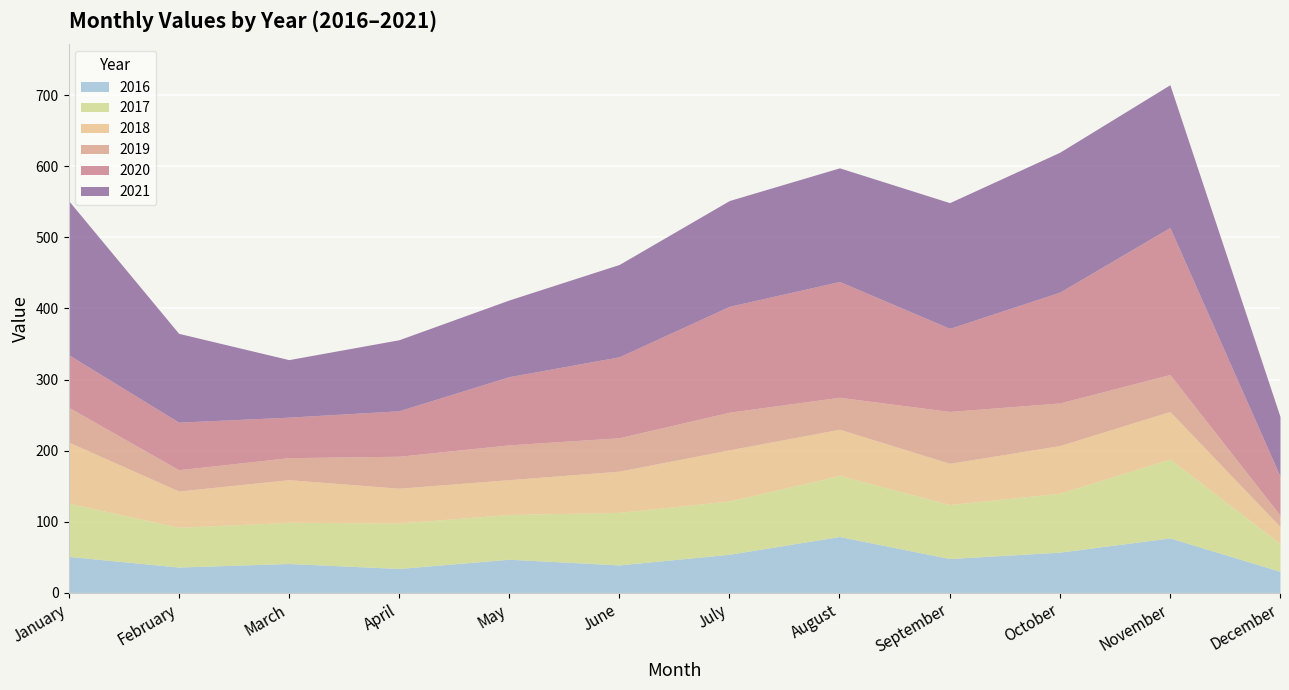

Where does the 2017 series first go above 75?

August